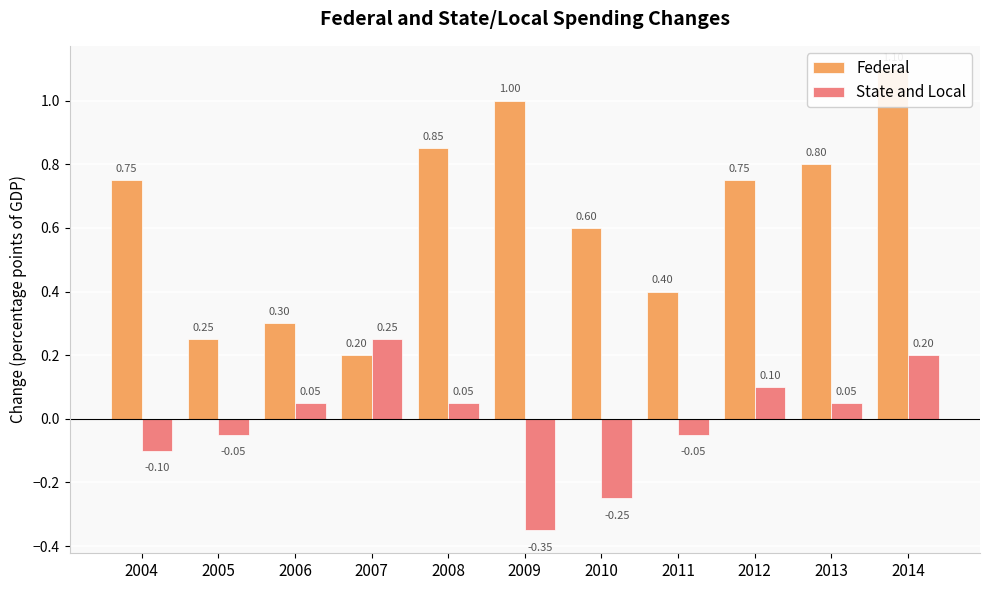

At how many categories does at least one series exceed 0?

11